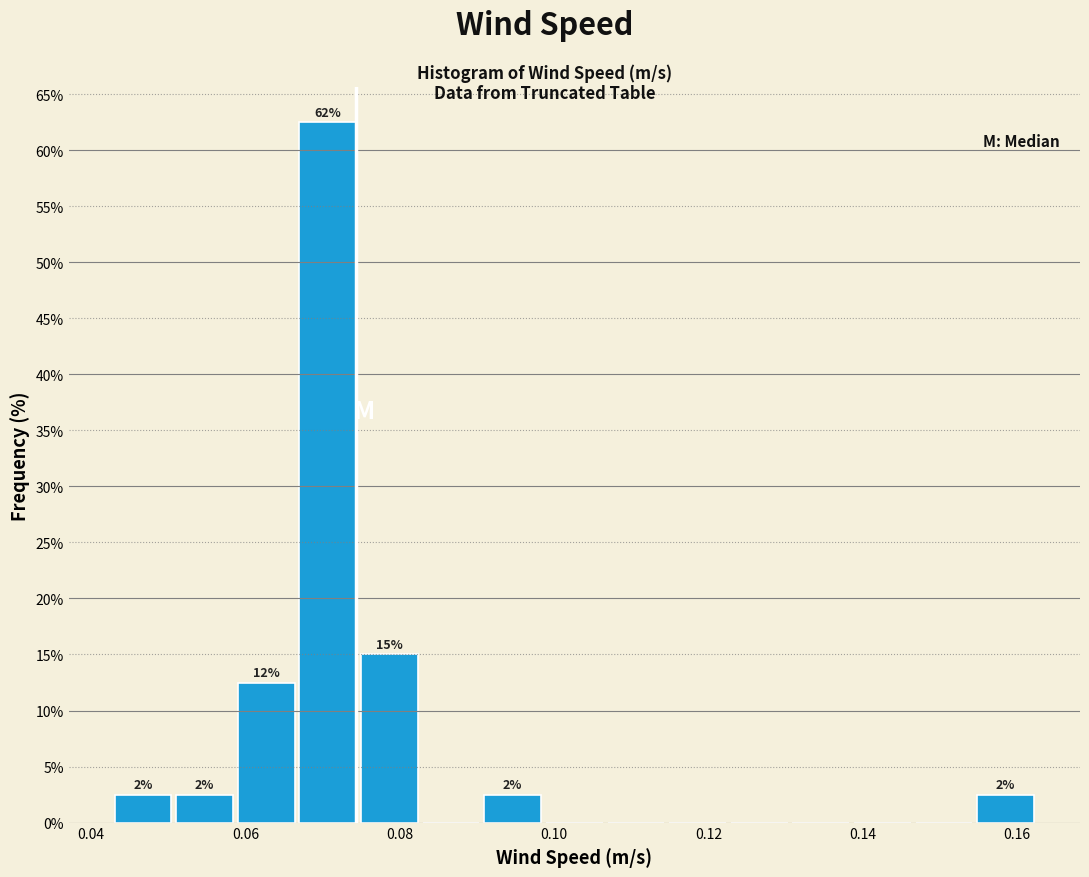

Read against the x-axis, roughly where is the centre of the tallest bar?

0.070